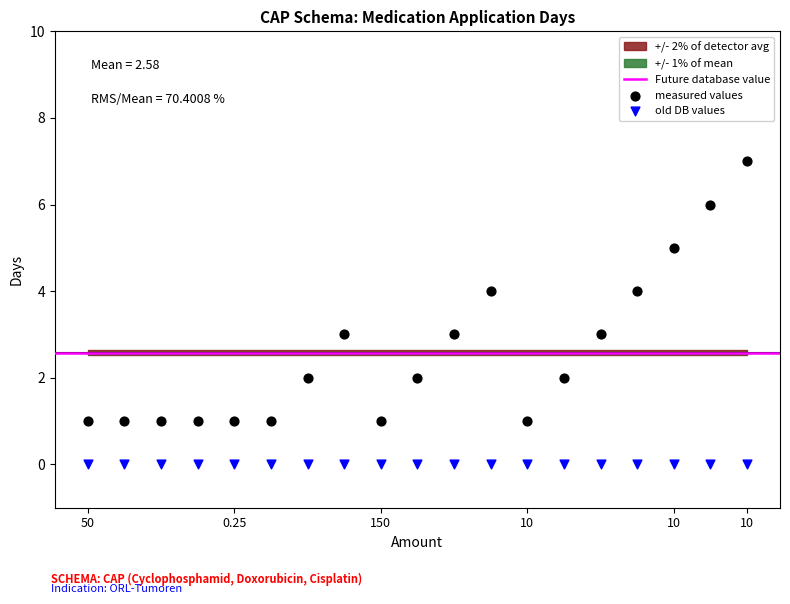

Which series contains the lowest Y value?

old DB values